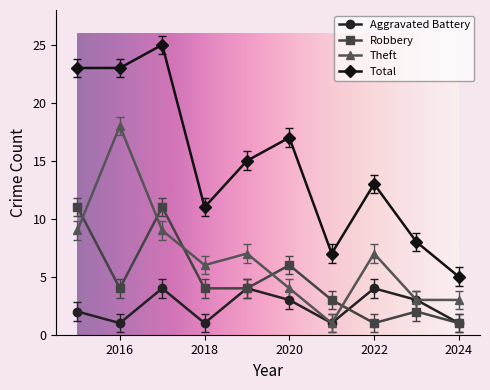

True or false: Theft has more than 1 points higher than both neighbors.

True